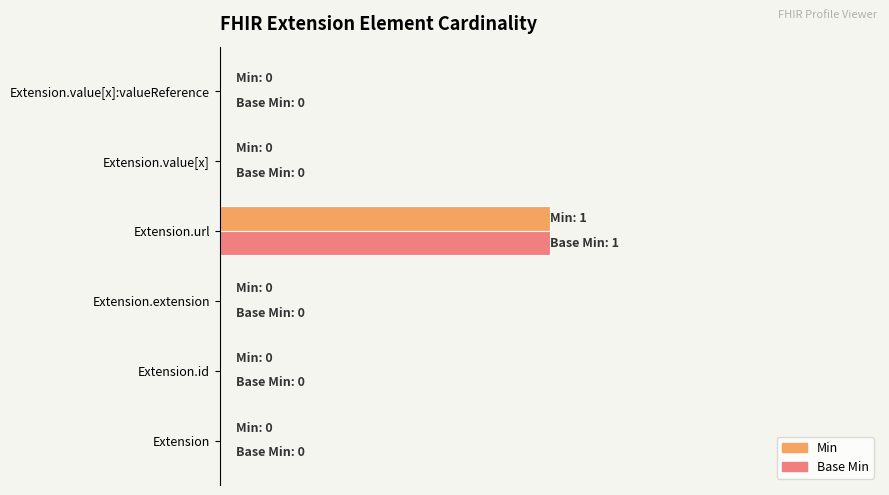

What are all the series names shown in the legend?

Min, Base Min